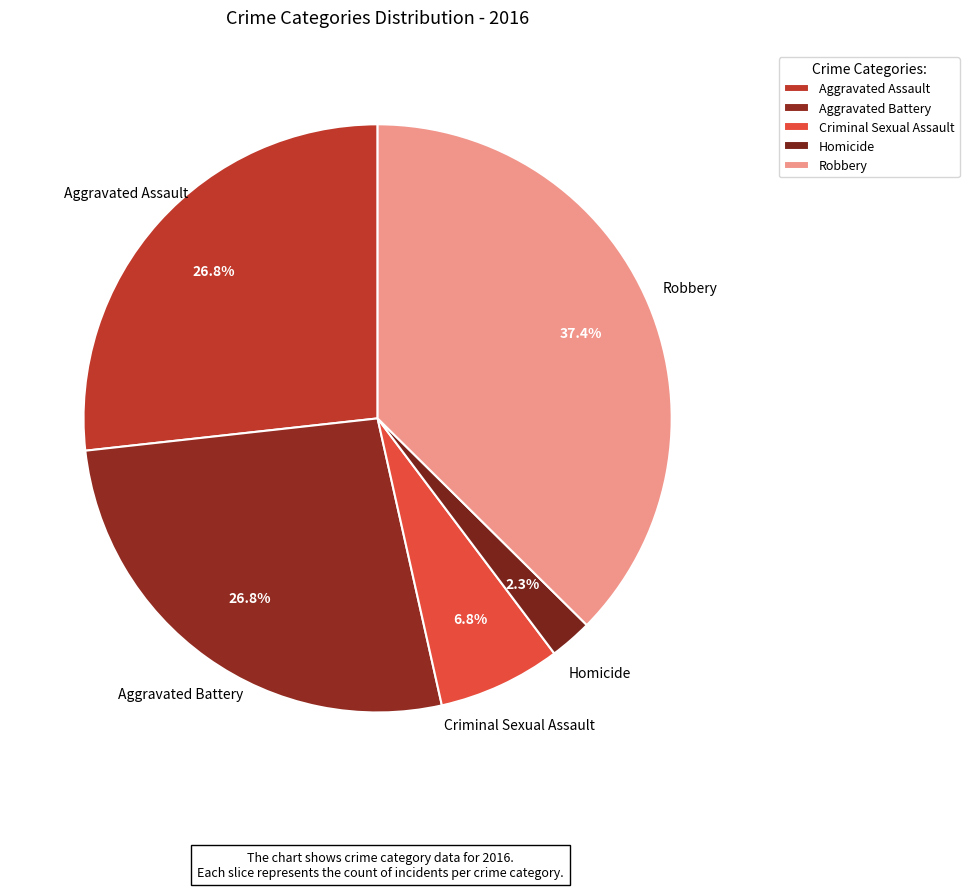

What percentage is the Robbery slice, to the nearest percent?

37%